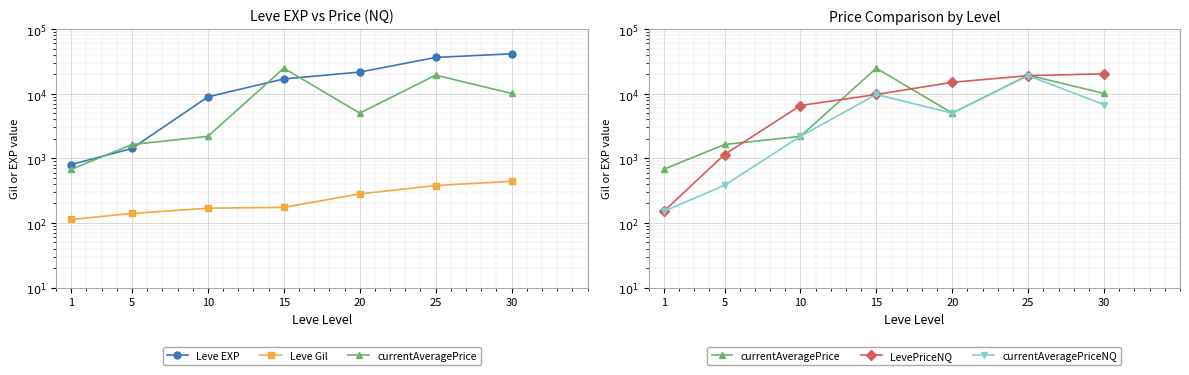

At 10, list the series in order from smallest to largest.

Leve Gil, currentAveragePrice, currentAveragePriceNQ, LevePriceNQ, Leve EXP